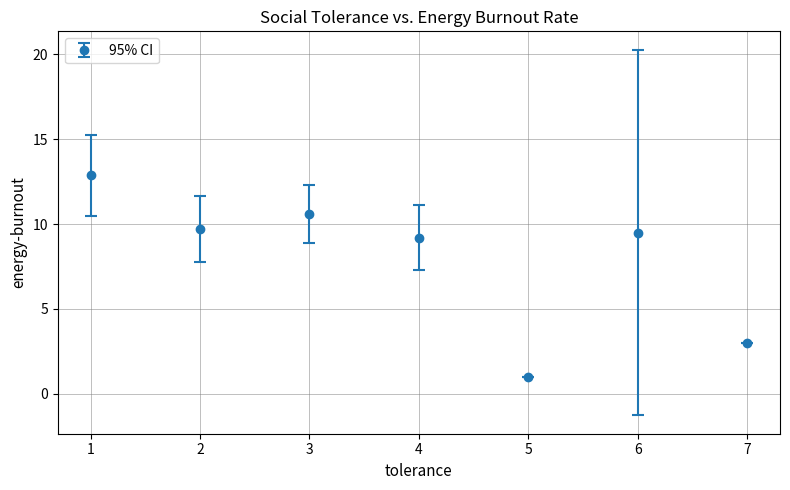

What is the difference between the maximum and second lowest values?

9.9